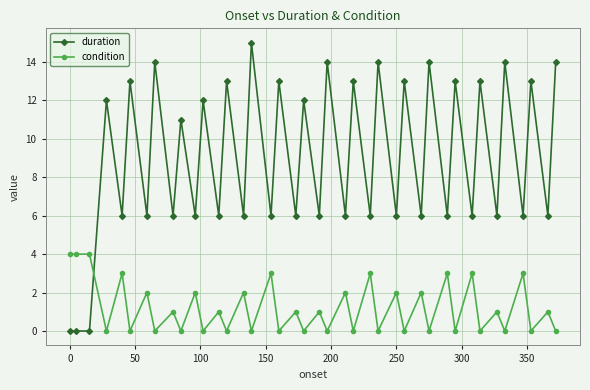

List the series in order of their peak value, lowest first.

condition, duration